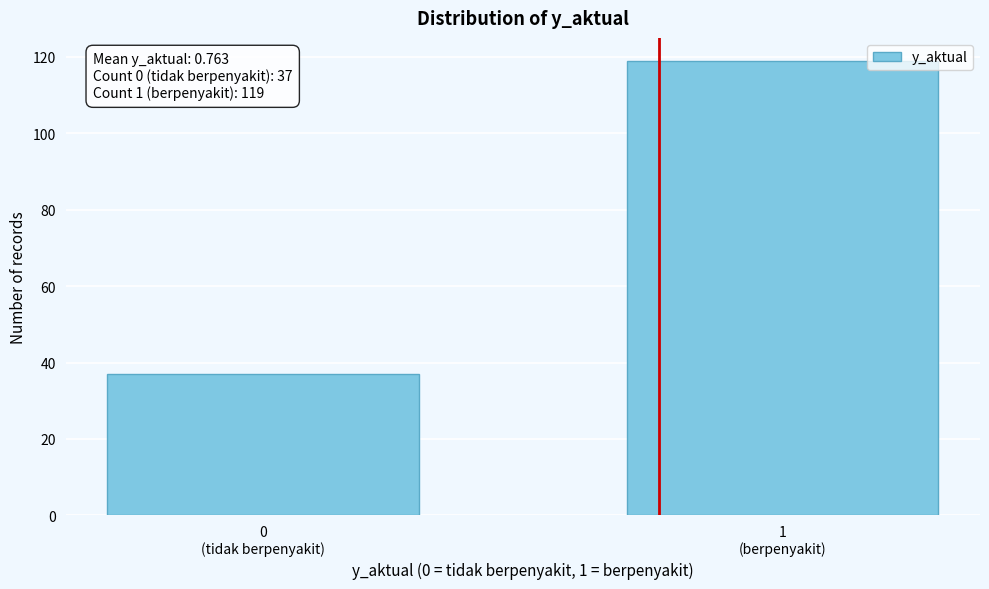

Reading right to left, extract all data points from this chart.

119	37